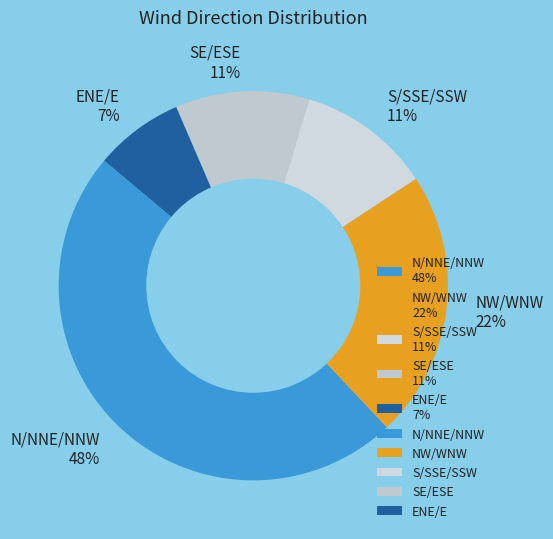

How many slices are in this pie chart?

5